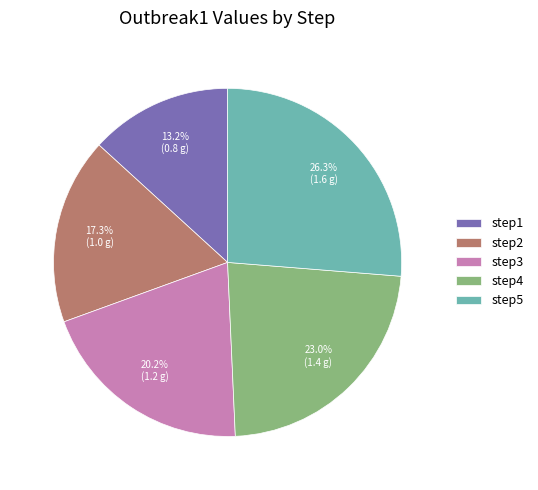

Which slice is the smallest?

step1